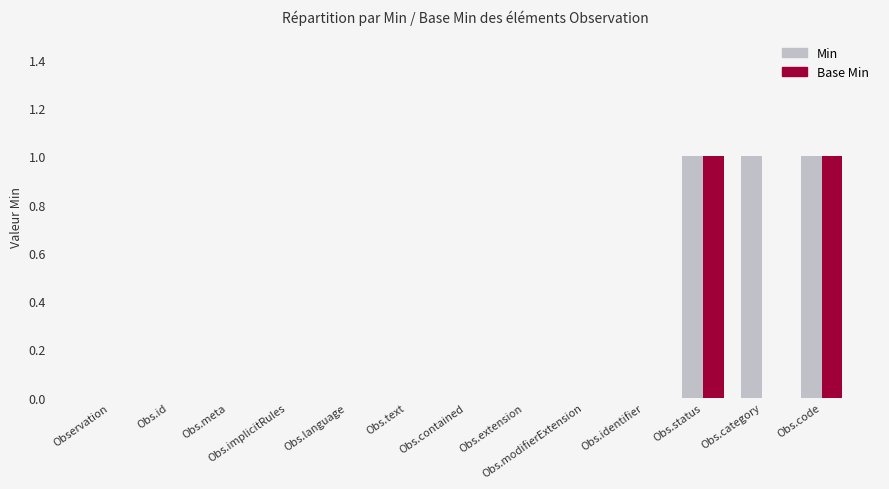

The value of Min at Obs.extension is 0. True or false?

True